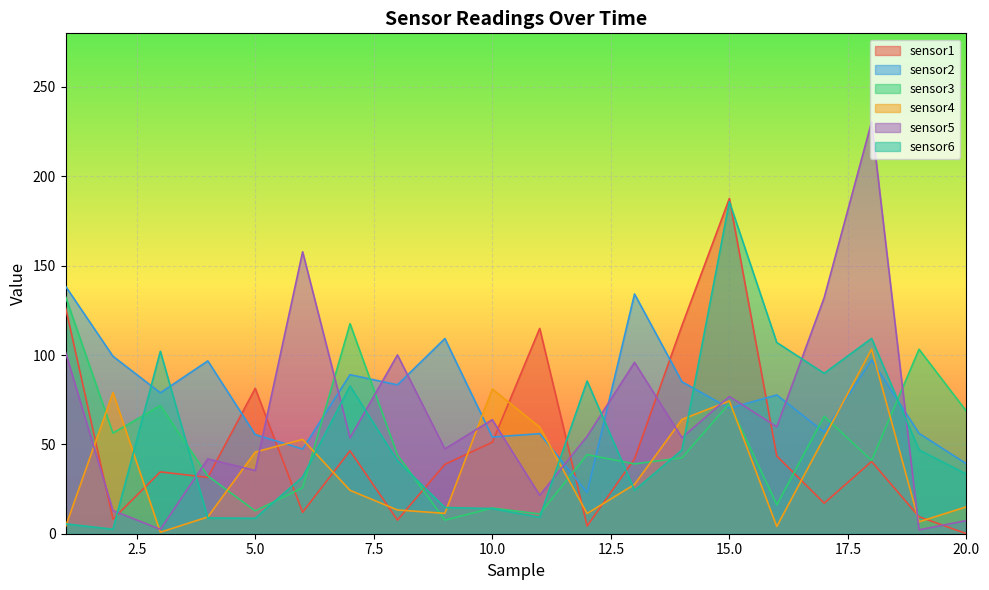

Where is the first local maximum for sensor6?

3